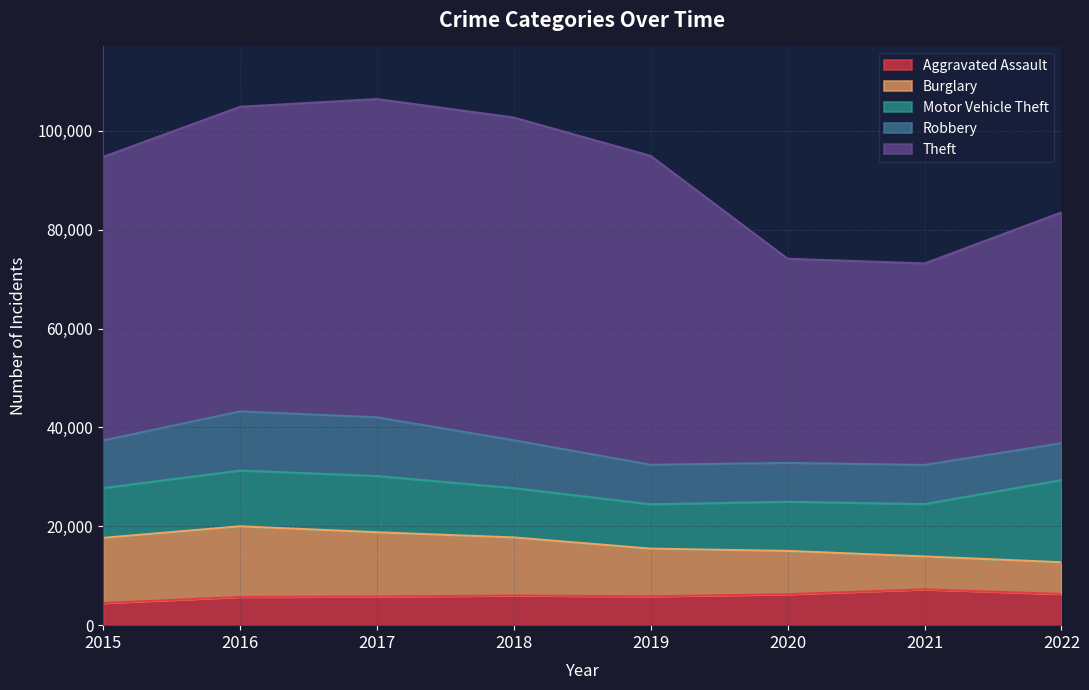

True or false: Aggravated Assault and Motor Vehicle Theft cross at least once.

False